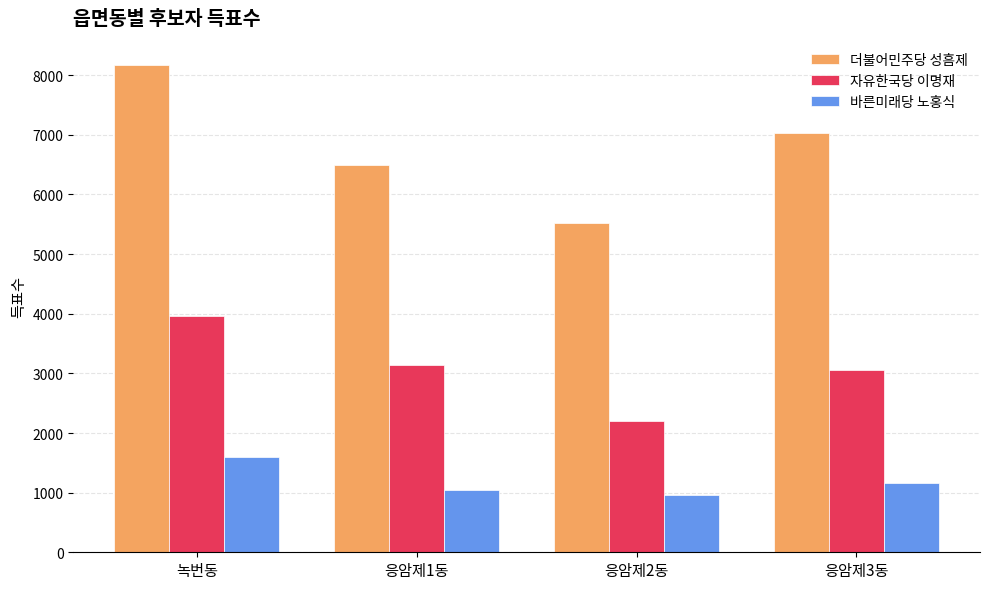

What is the value of the 바른미래당 노홍식 bar at the 4th from the left?

1168